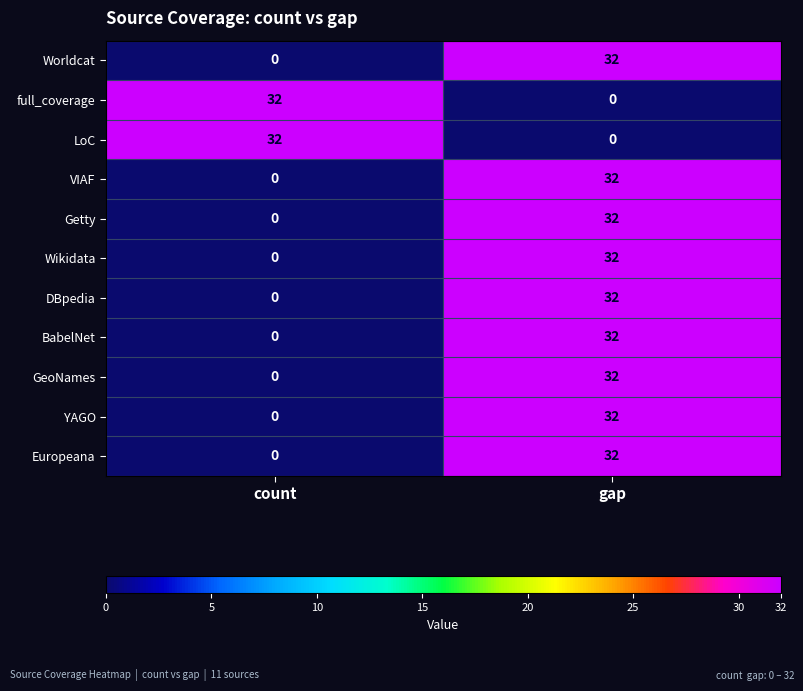

What is the spread (max minus min) of values at gap?

32